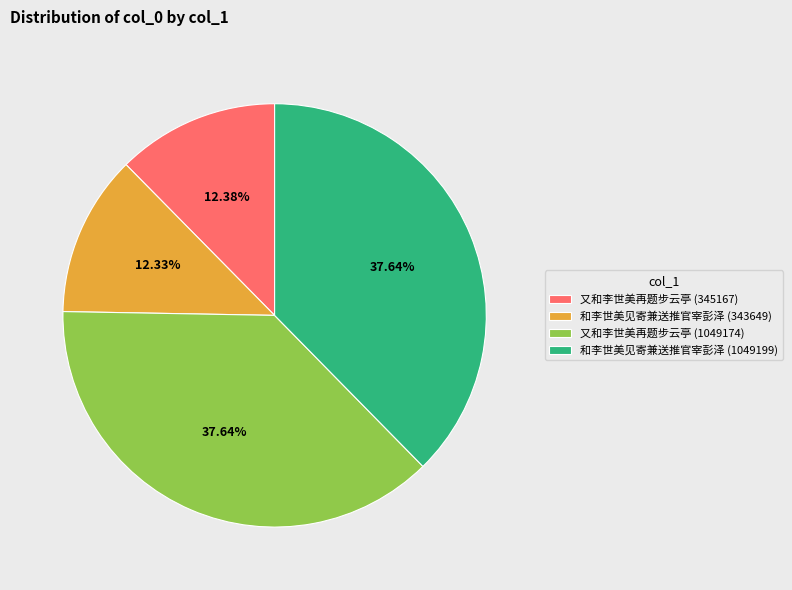

The 又和李世美再题步云亭 (345167) slice represents 12% of the pie. True or false?

True